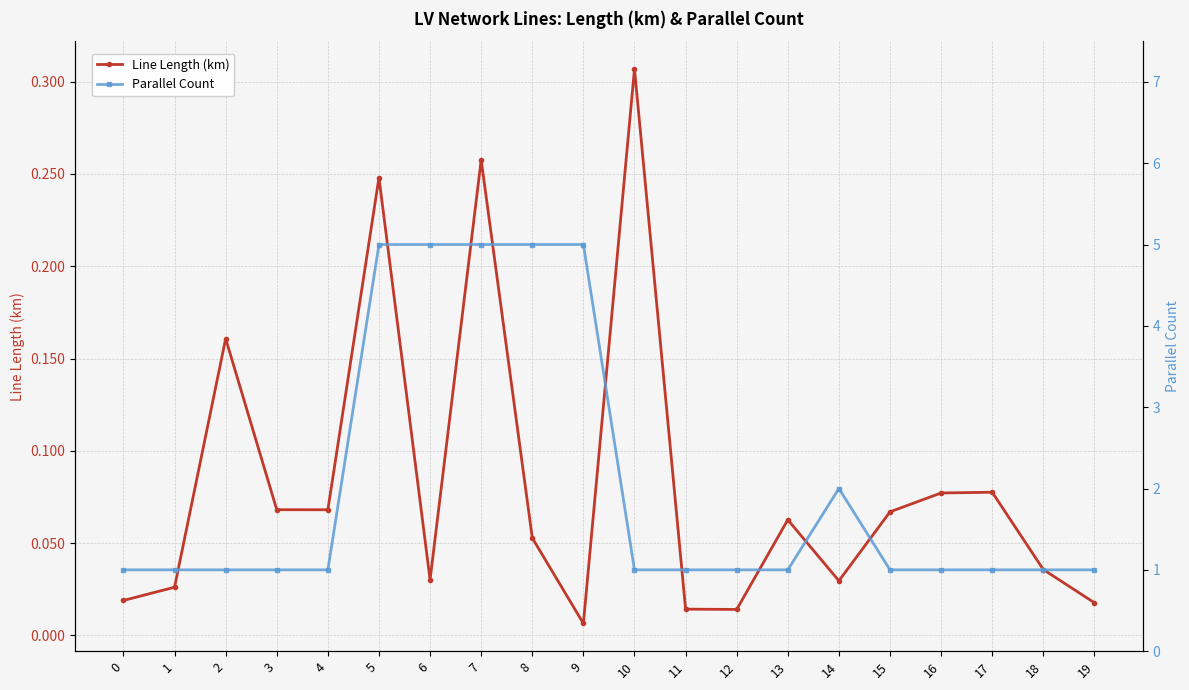

Reading left to right, extract all data points from this chart.

Line Length (km): 0=0.0	1=0.0	2=0.2	3=0.1	4=0.1	5=0.2	6=0.0	7=0.3	8=0.1	9=0.0	10=0.3	11=0.0	12=0.0	13=0.1	14=0.0	15=0.1	16=0.1	17=0.1	18=0.0	19=0.0
Parallel Count: 0=1.0	1=1.0	2=1.0	3=1.0	4=1.0	5=5.0	6=5.0	7=5.0	8=5.0	9=5.0	10=1.0	11=1.0	12=1.0	13=1.0	14=2.0	15=1.0	16=1.0	17=1.0	18=1.0	19=1.0